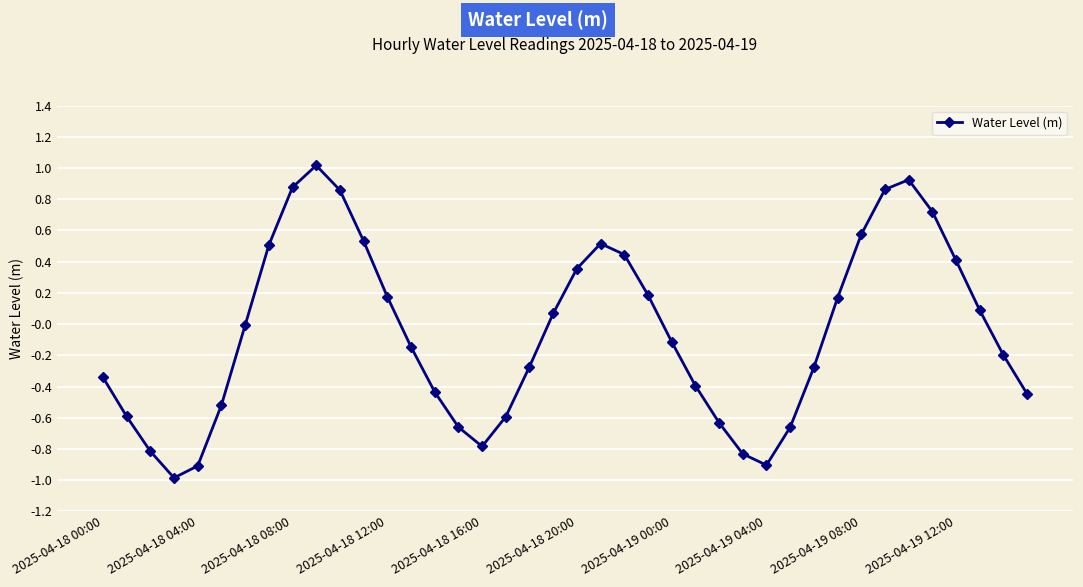

What is the value of the 33rd point from the left?

0.6